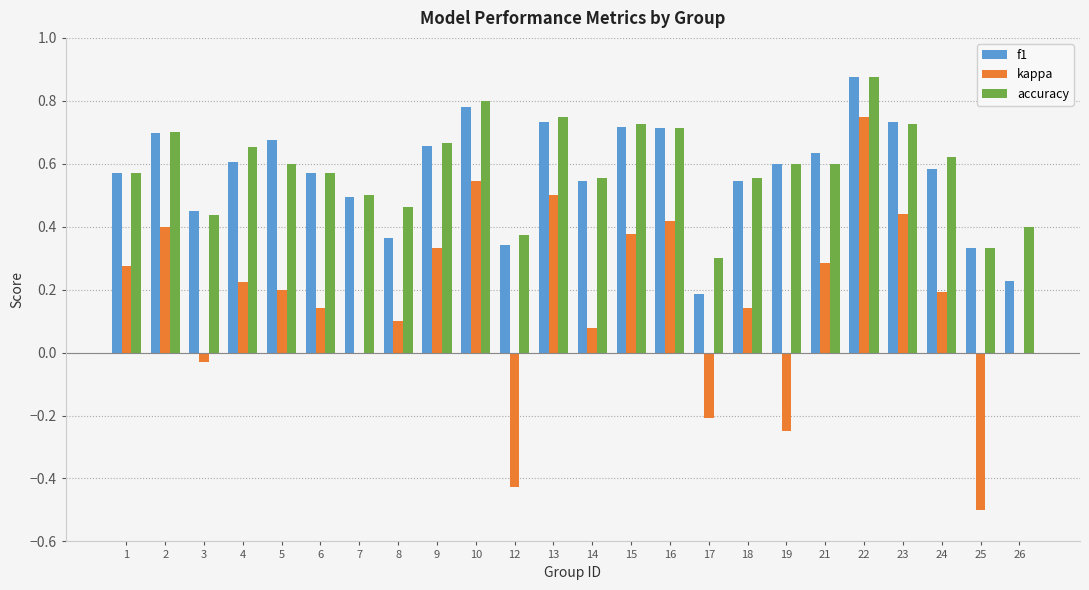

Are the bars grouped side by side (vs. stacked)?

Yes